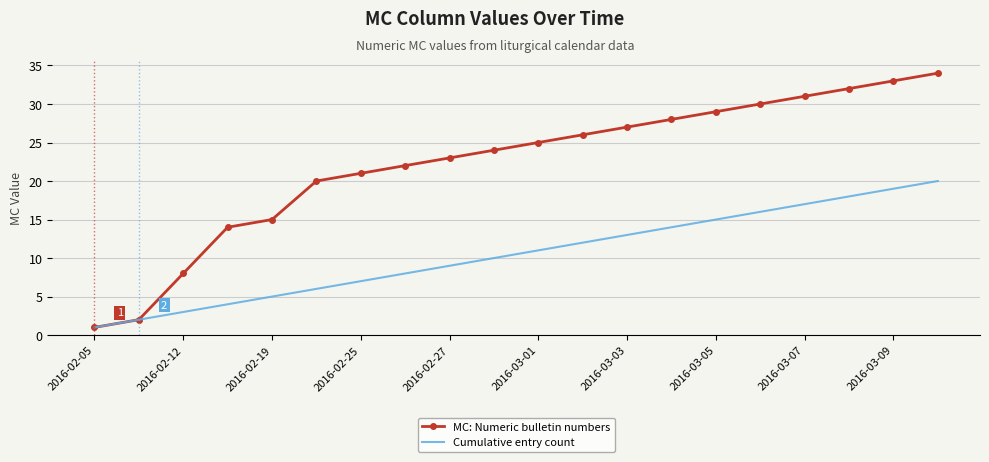

Which series has the widest spread of values?

MC: Numeric bulletin numbers